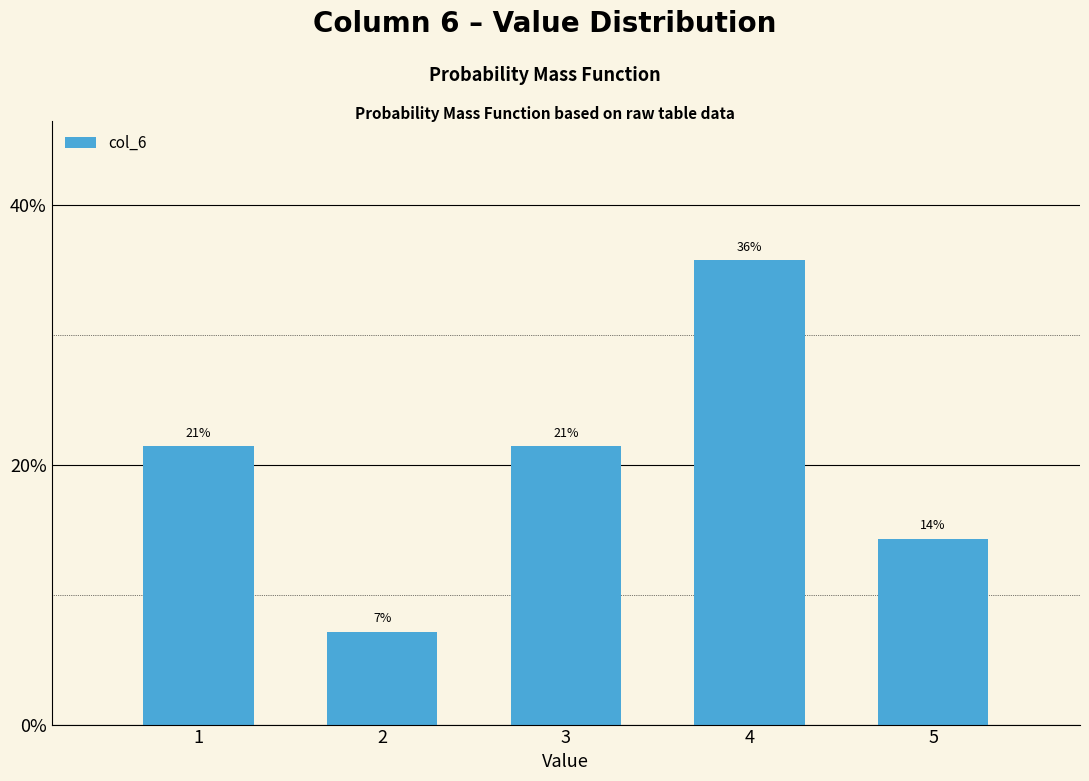

How many bars are there in total?

5